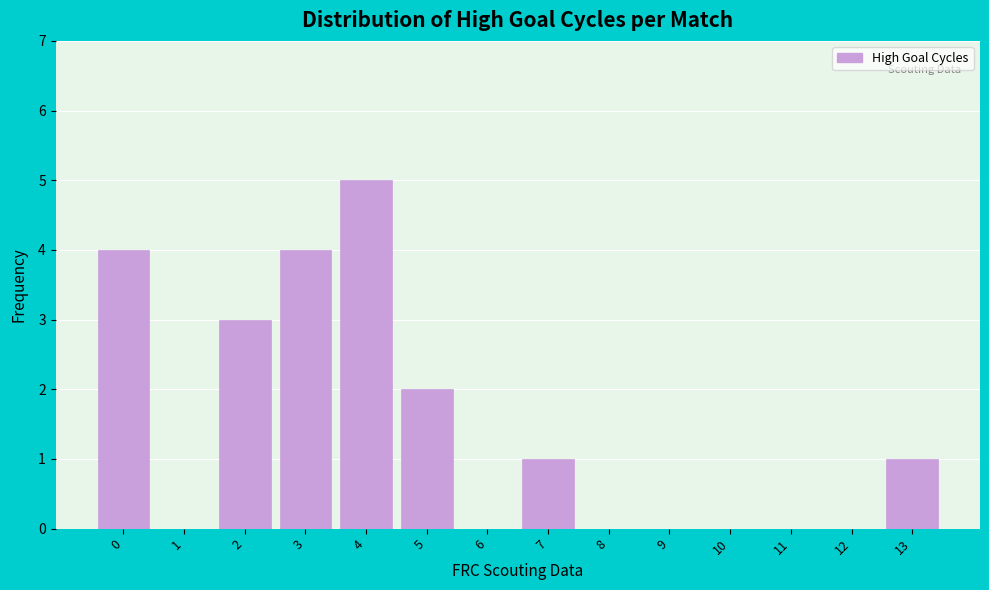

Reading left to right, what are all the values shown in this chart?

0=4	1=0	2=3	3=4	4=5	5=2	6=0	7=1	8=0	9=0	10=0	11=0	12=0	13=1